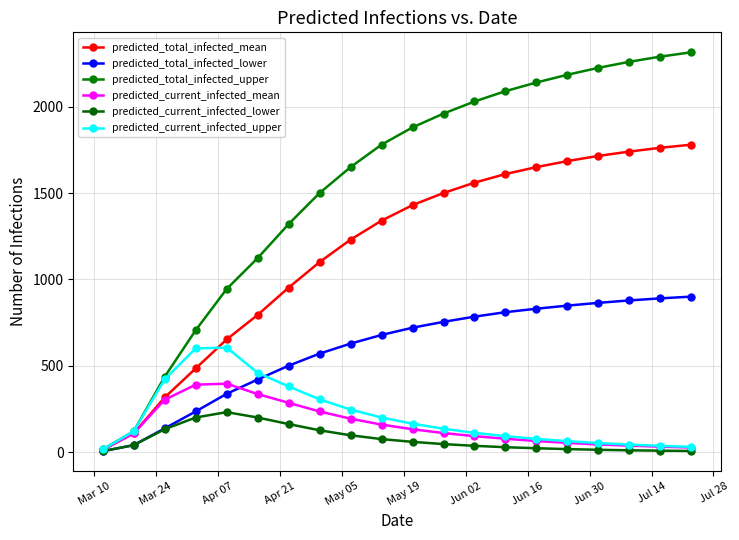

How many categories are shown in the chart?

20